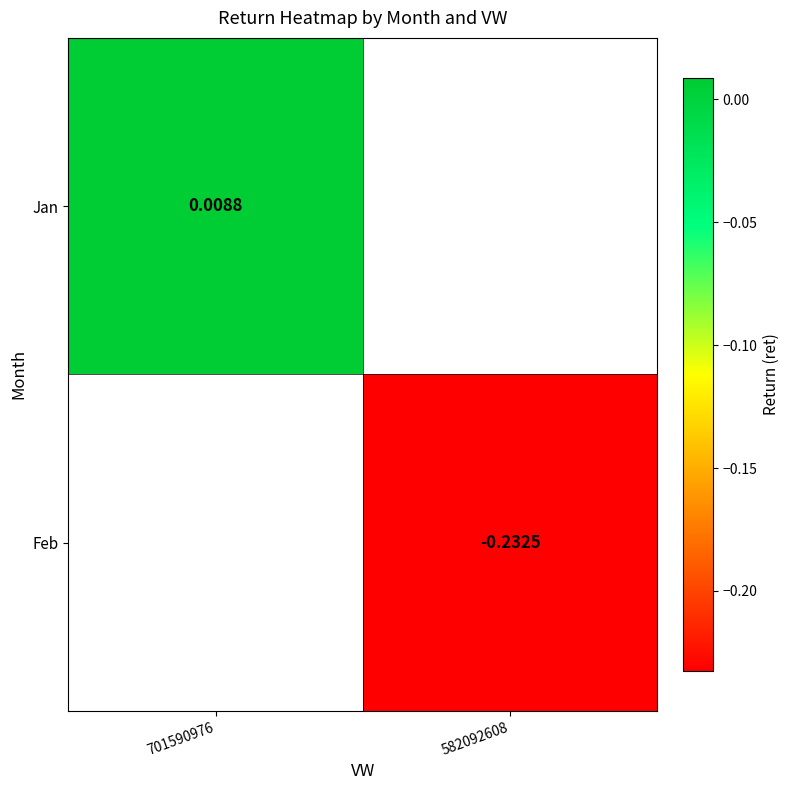

Is it true that Jan equals 0.0 at 701590976?

True